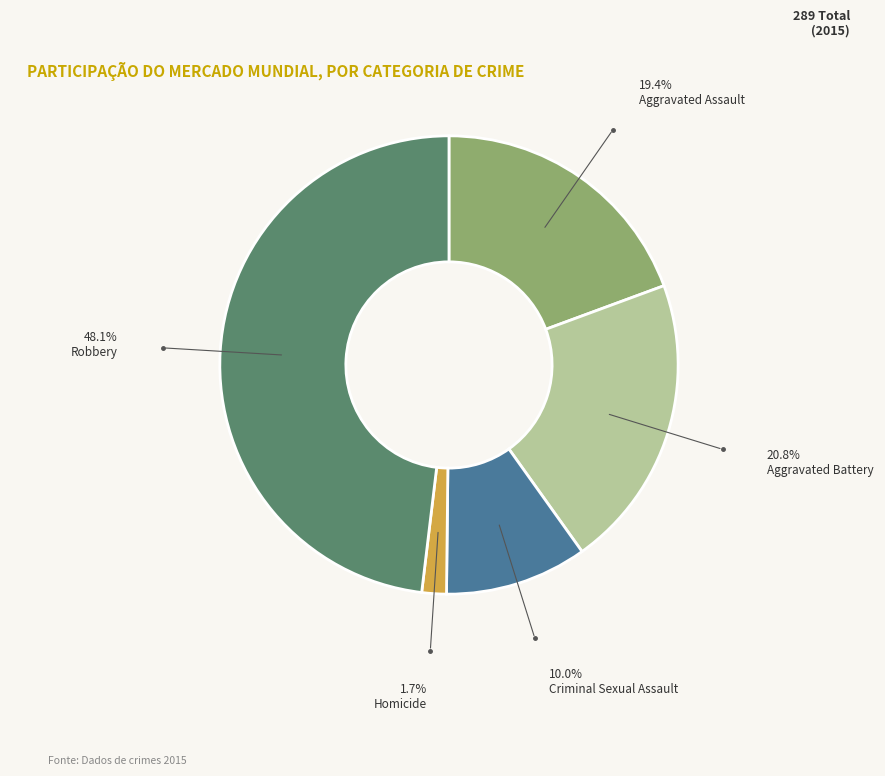

How many segments does this pie chart have?

5